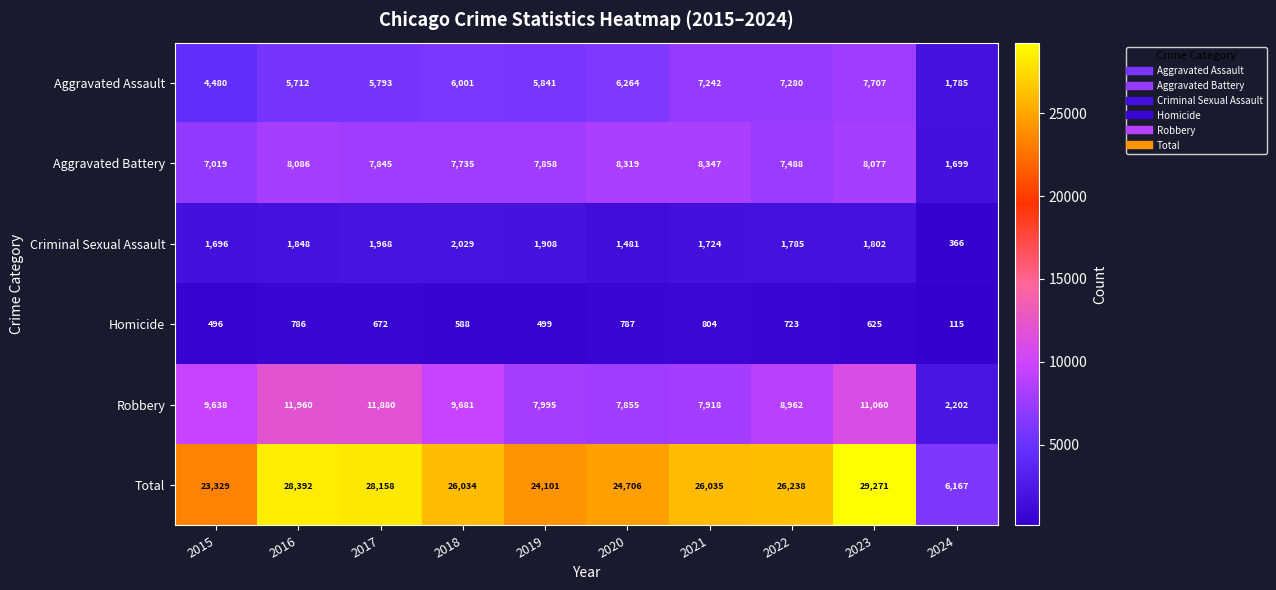

True or false: Homicide has a value of 338 at 2016.

False